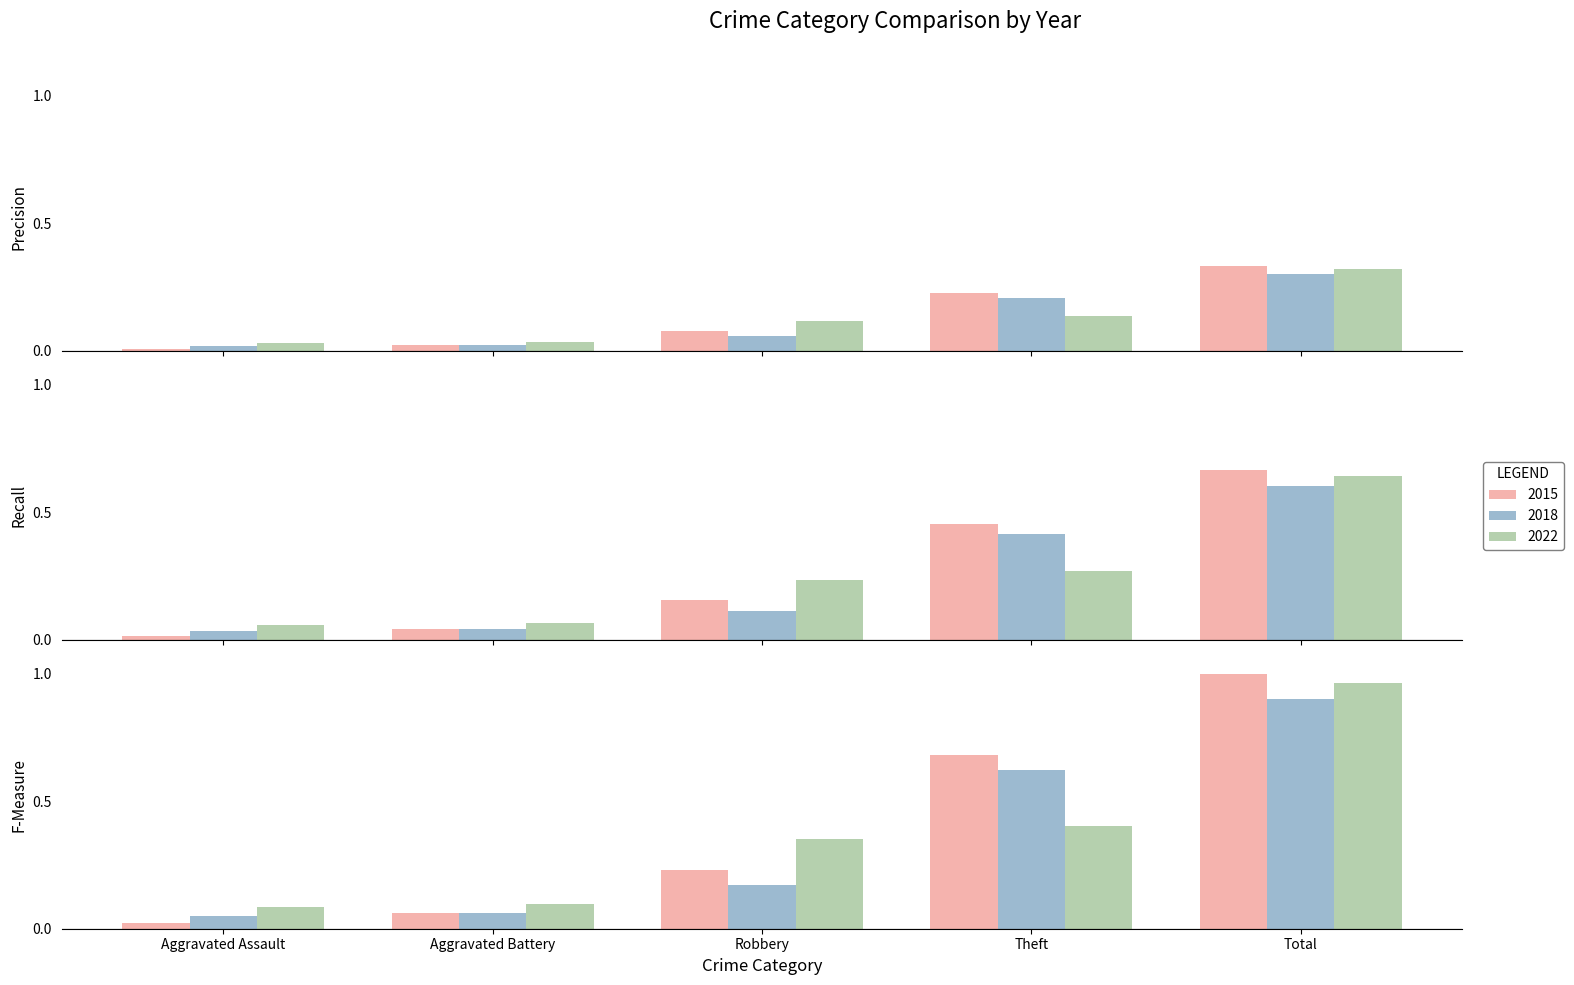

At which category is the sum across all series the highest?

Total